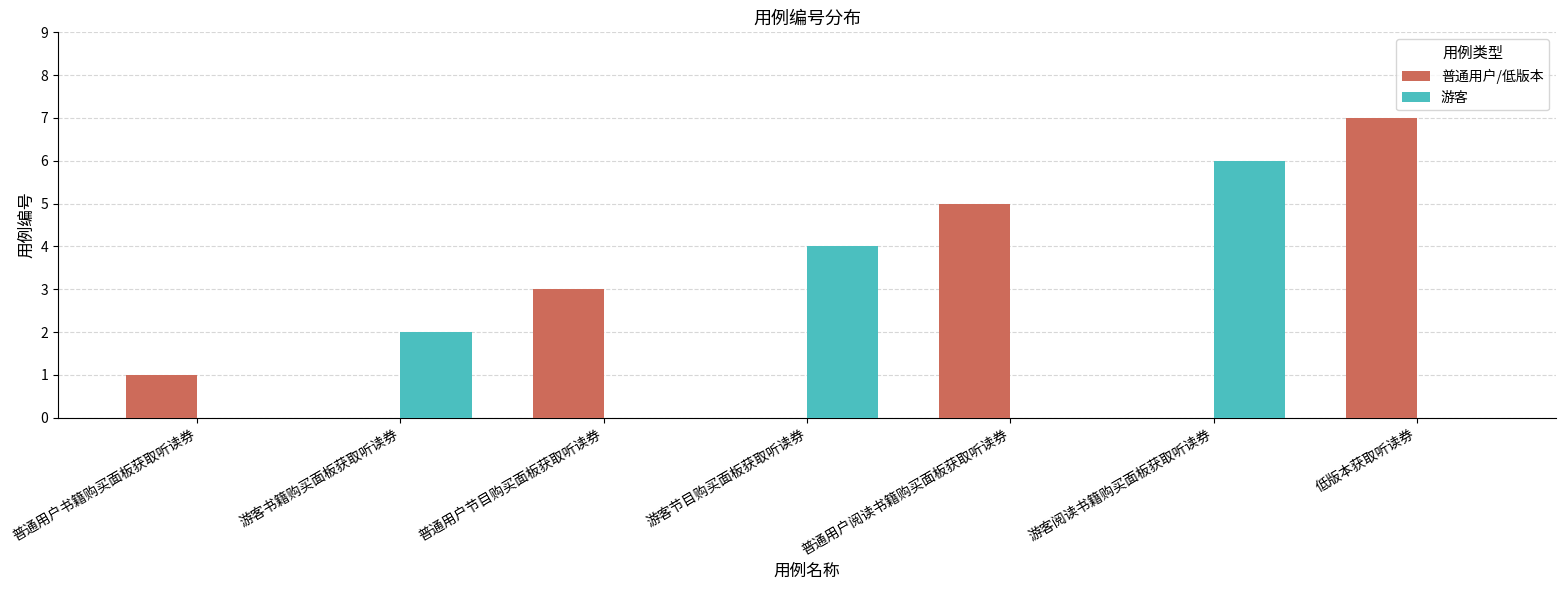

Is it true that 游客 equals -2 at 低版本获取听读券?

False